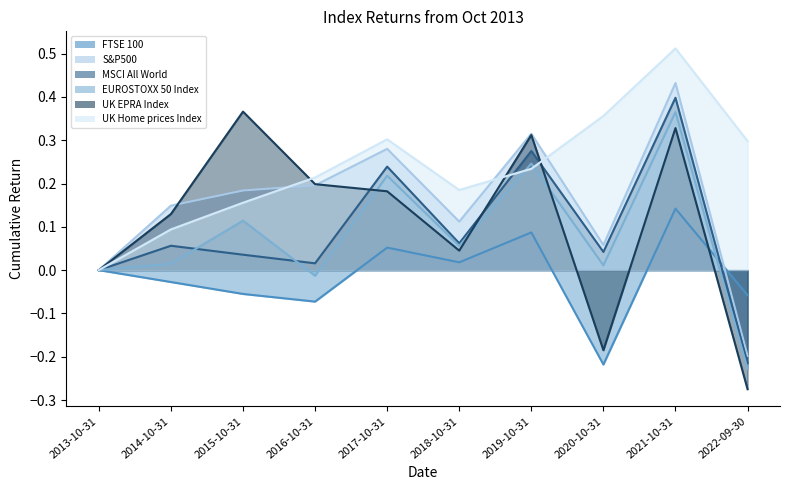

Read the S&P500 value at 2014-10-31.

0.1